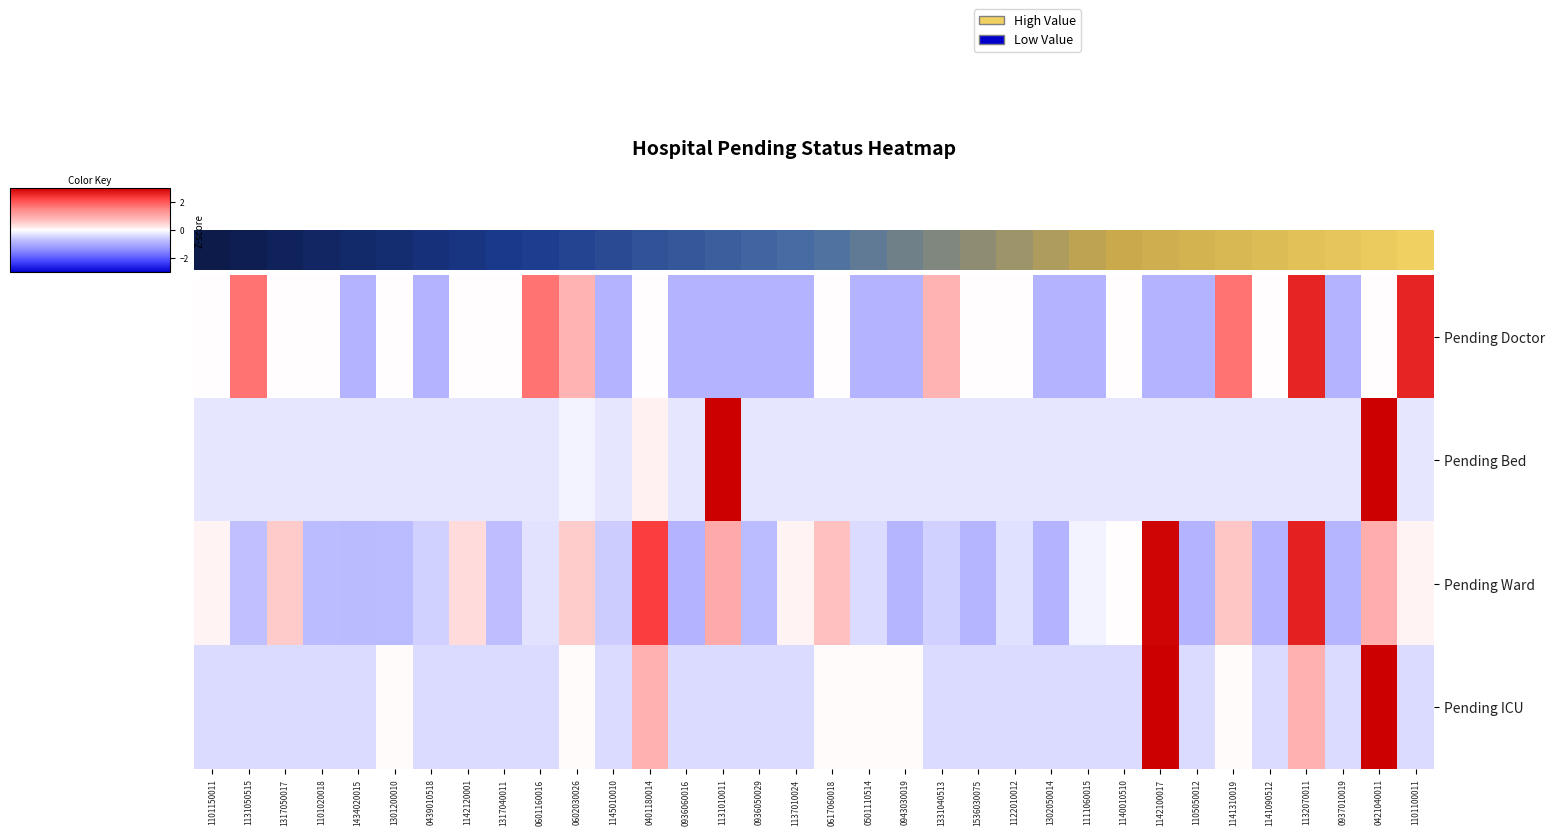

Between 0439010518 and 1137010024, which series saw the biggest shift?

Pending Ward